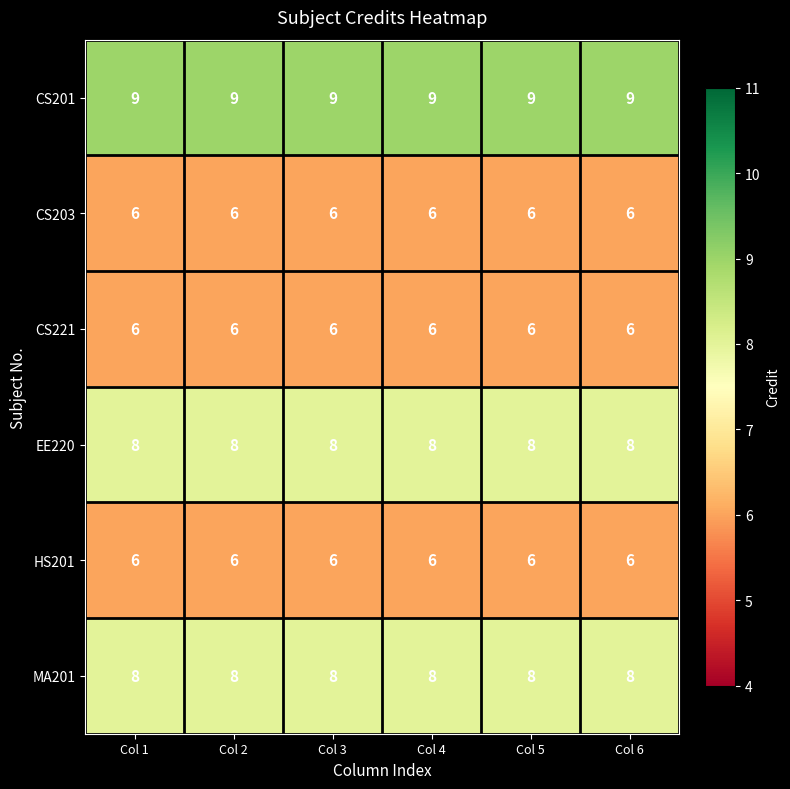

What is the smallest value displayed?

6